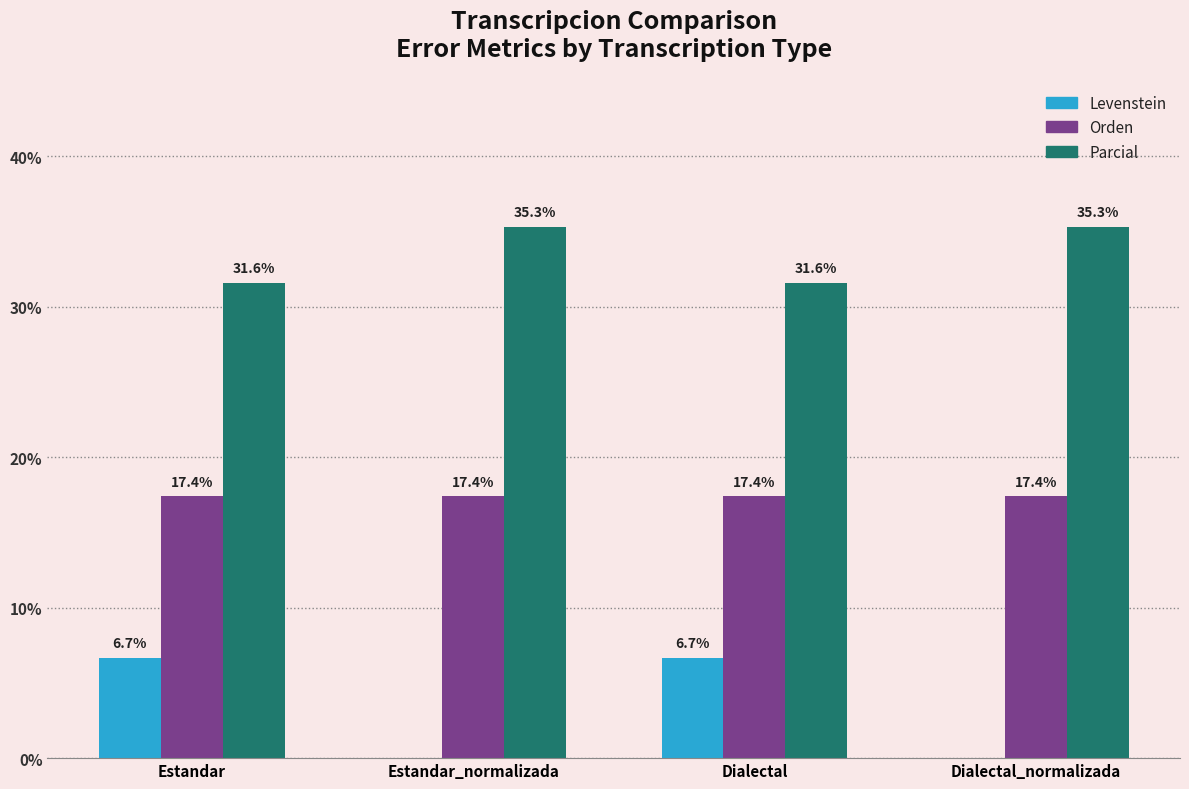

What value does the Parcial series have at Estandar?

31.6